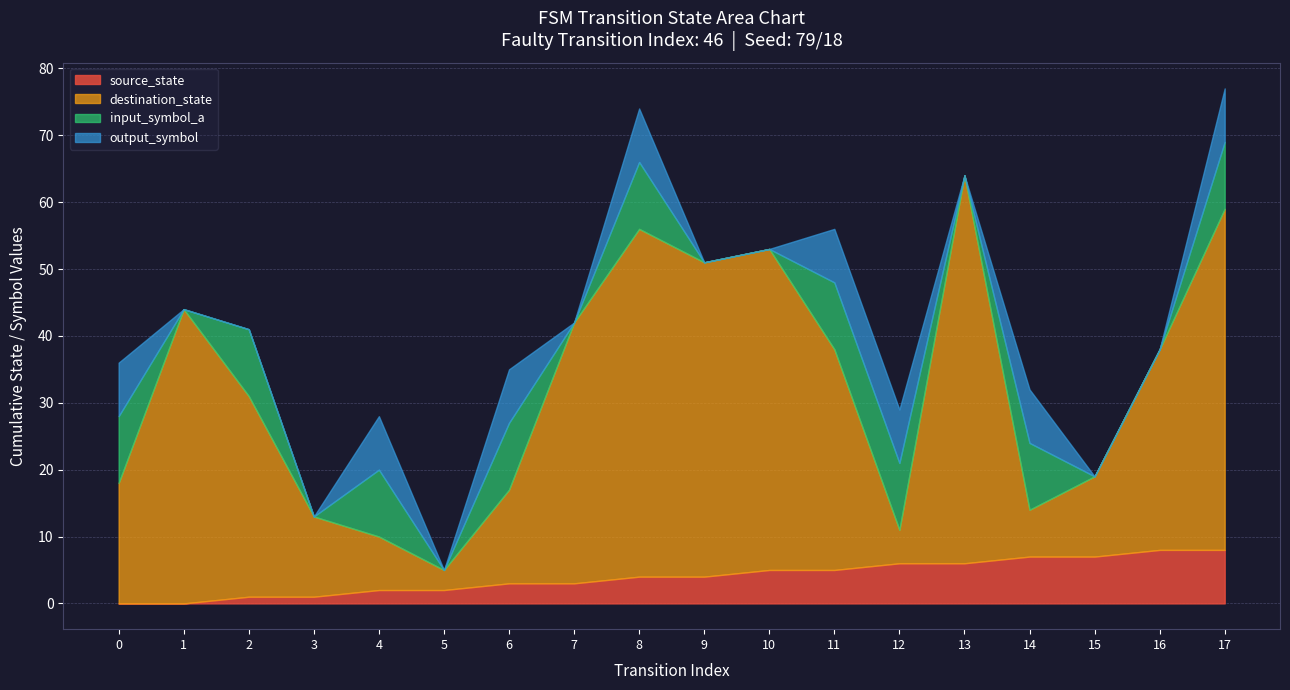

At which category does input_symbol_a reach its first local valley?

1